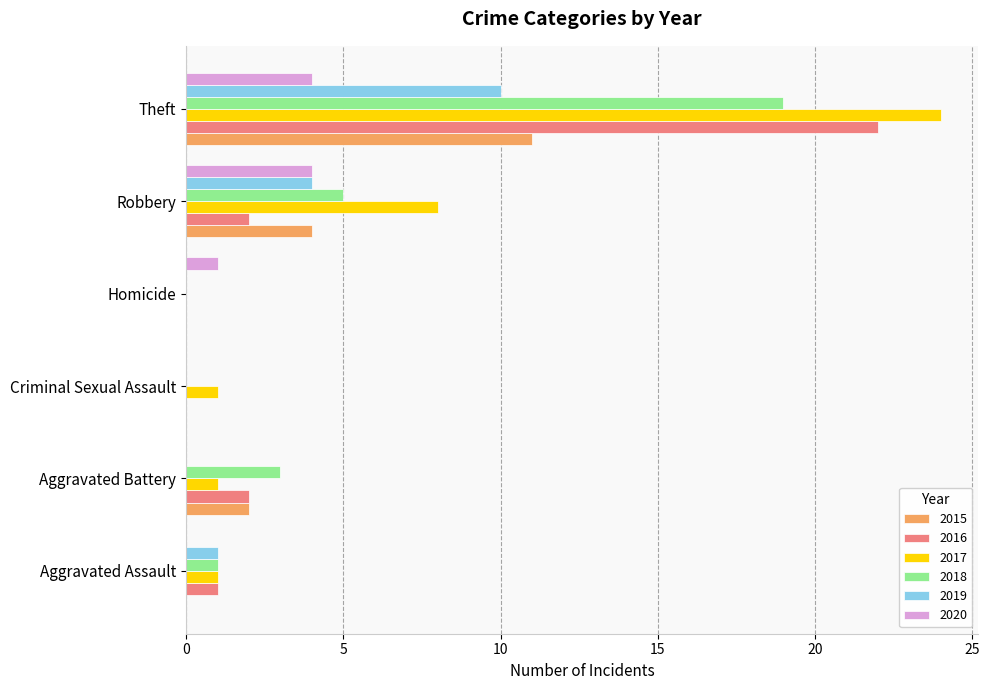

The value of 2018 at Homicide is -13. True or false?

False